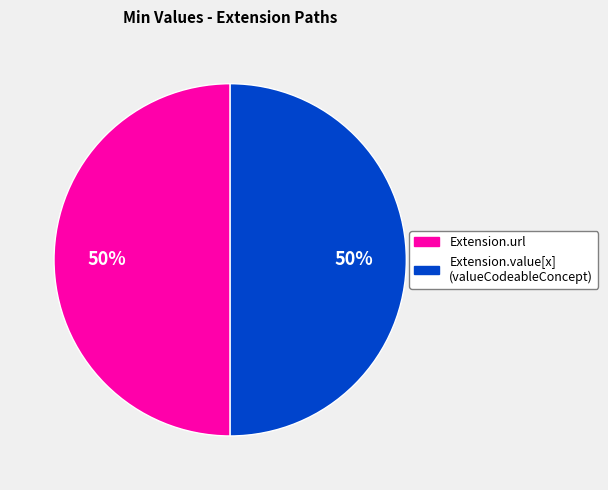

To the nearest percent, what is the average slice percentage?

50%